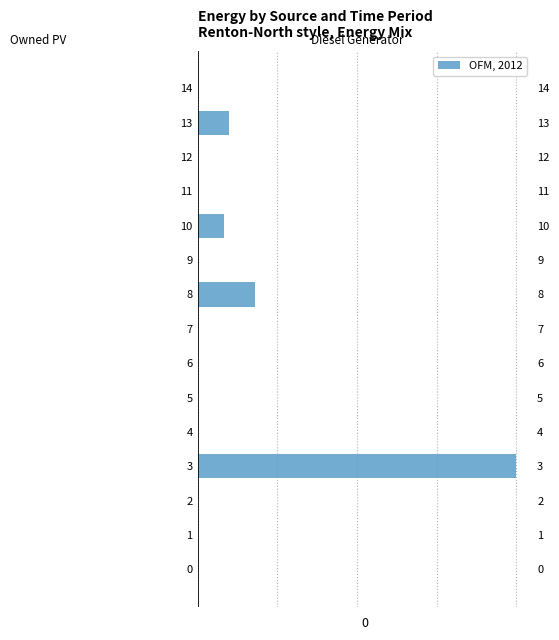

What is the difference between the Diesel Generator values at 14 and 13?

39.0